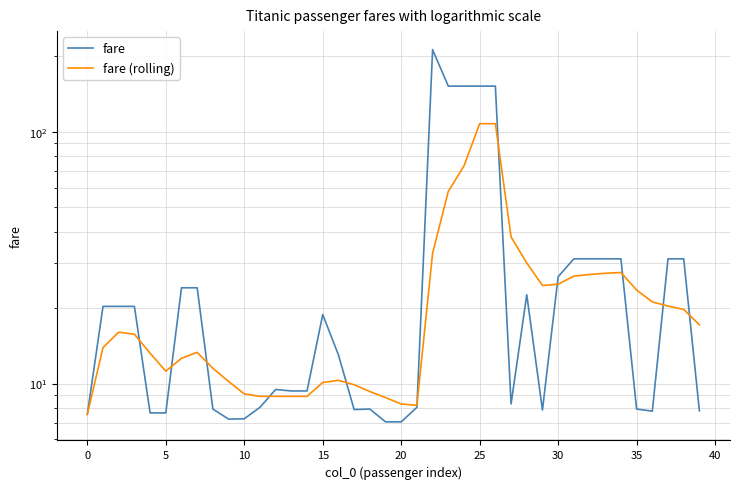

How many categories are shown in the chart?

40